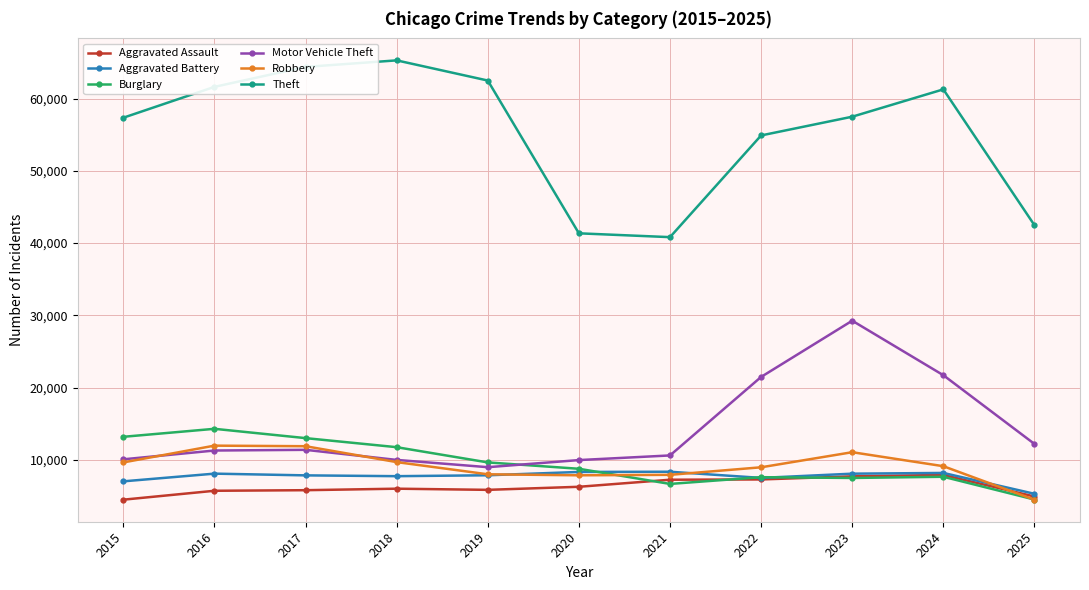

True or false: Robbery and Theft cross at least once.

False